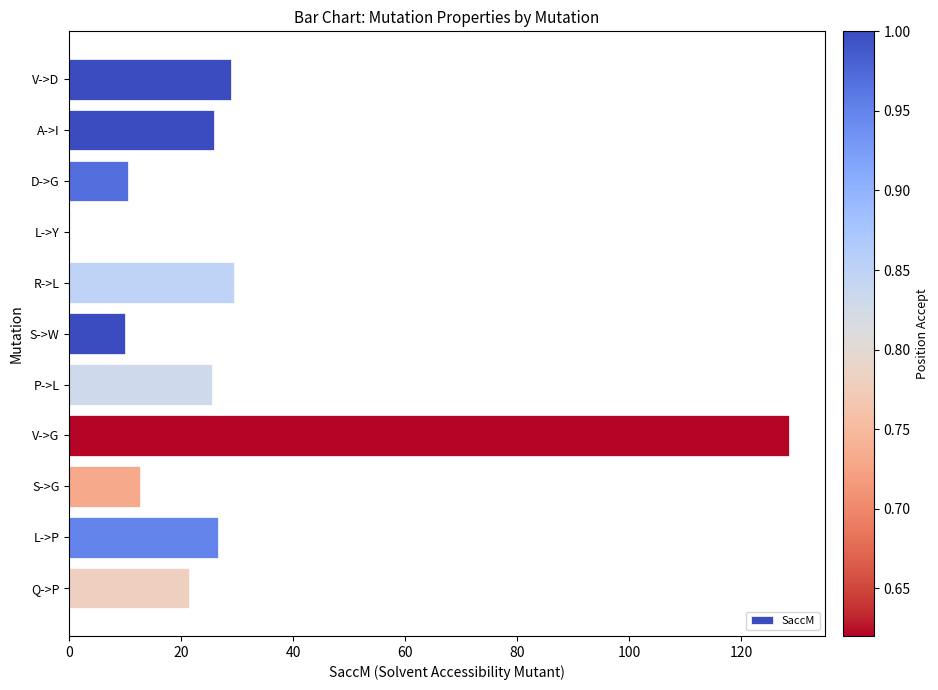

What is the maximum value shown in the chart?

128.5